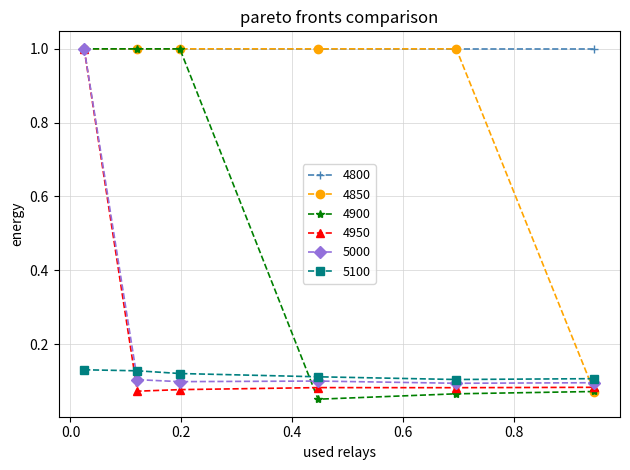

Which series has the largest range (max minus min)?

4900